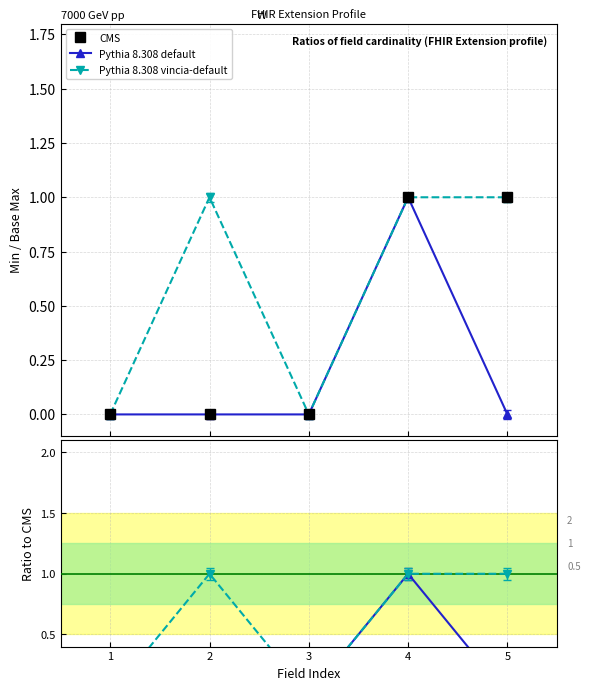

How many lines are shown in the chart?

3